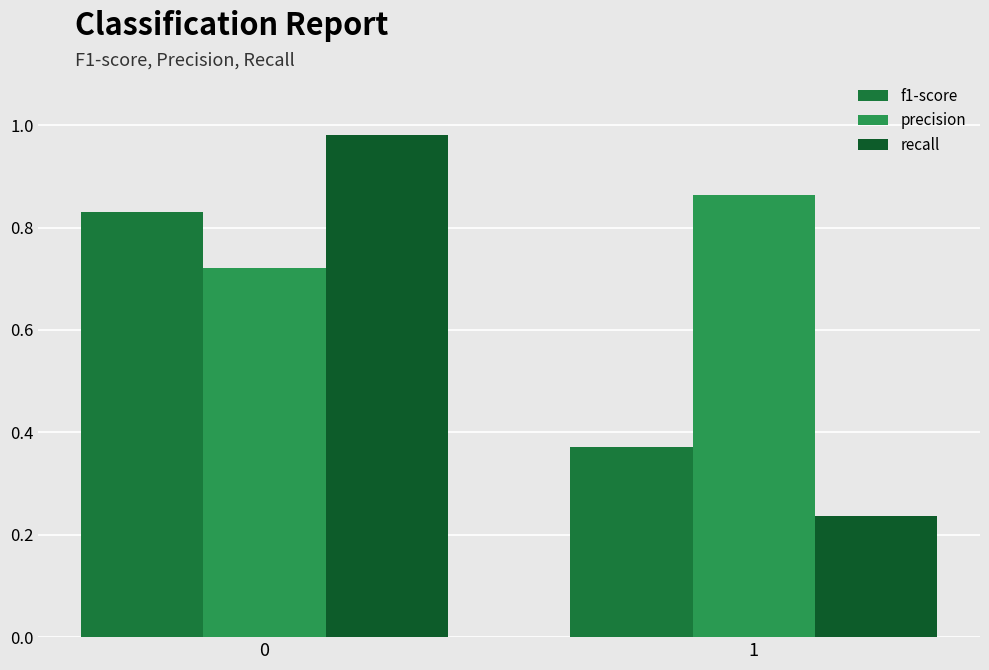

Is it true that recall equals 0.2 at 1?

True